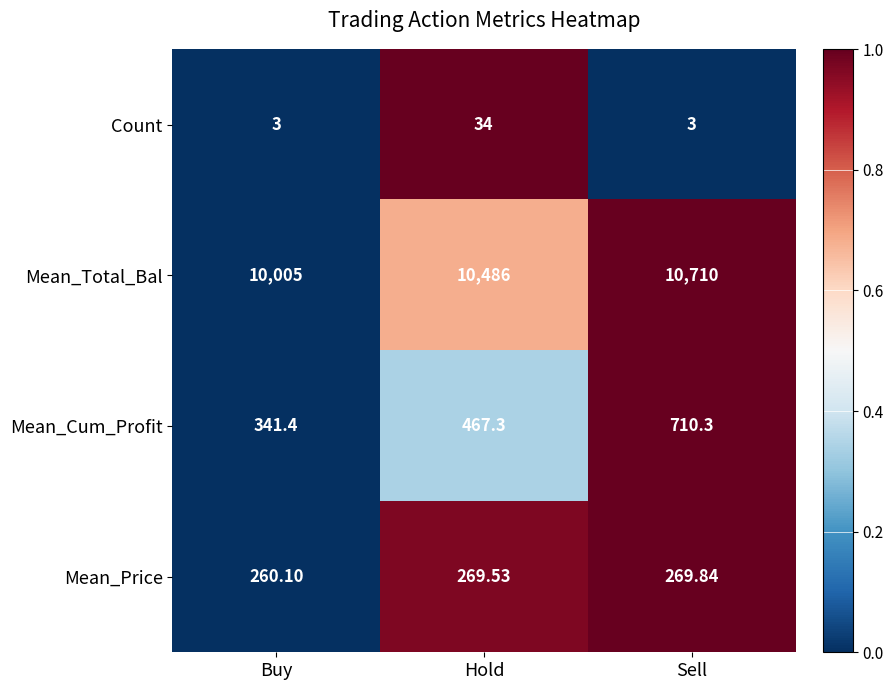

List the series in order of their peak value, highest first.

Mean_Total_Bal, Mean_Cum_Profit, Mean_Price, Count